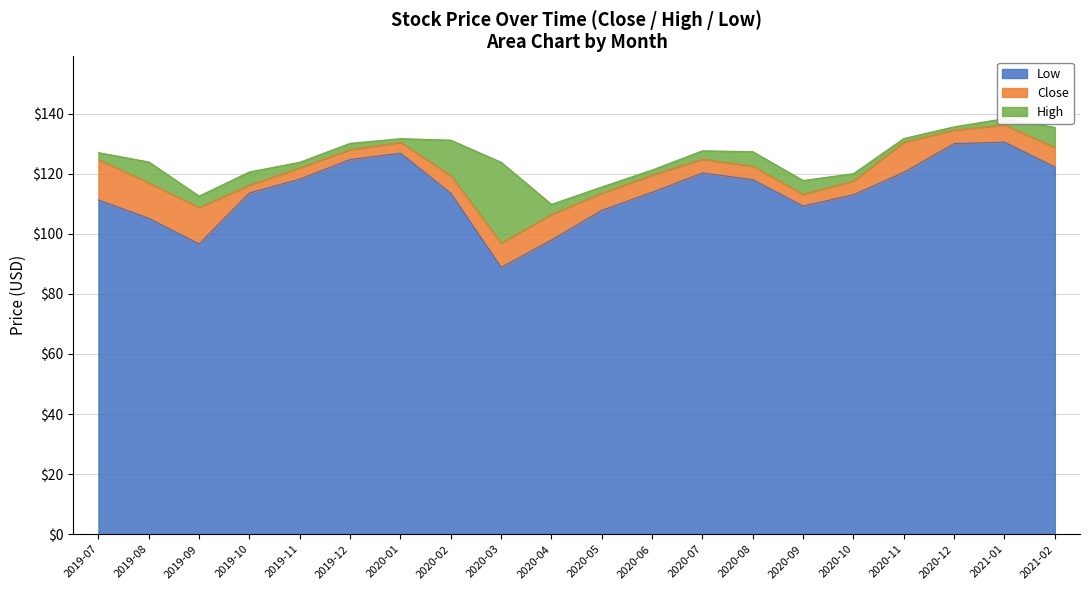

True or false: Close has a value of 177.8 at 2019-09.

False